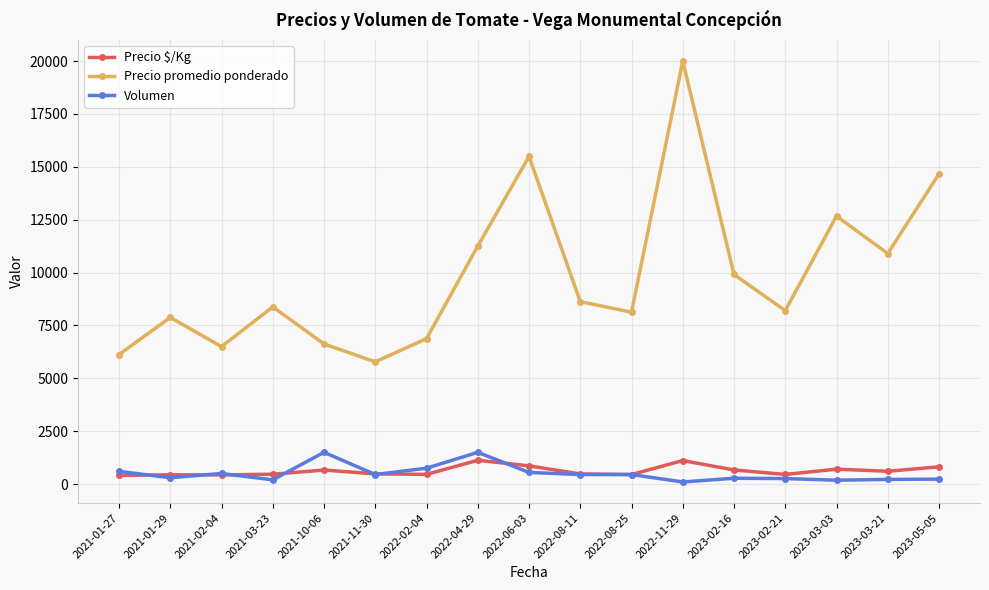

What is the sum of the Precio promedio ponderado values at 2023-03-03 and 2023-03-21?

23566.7